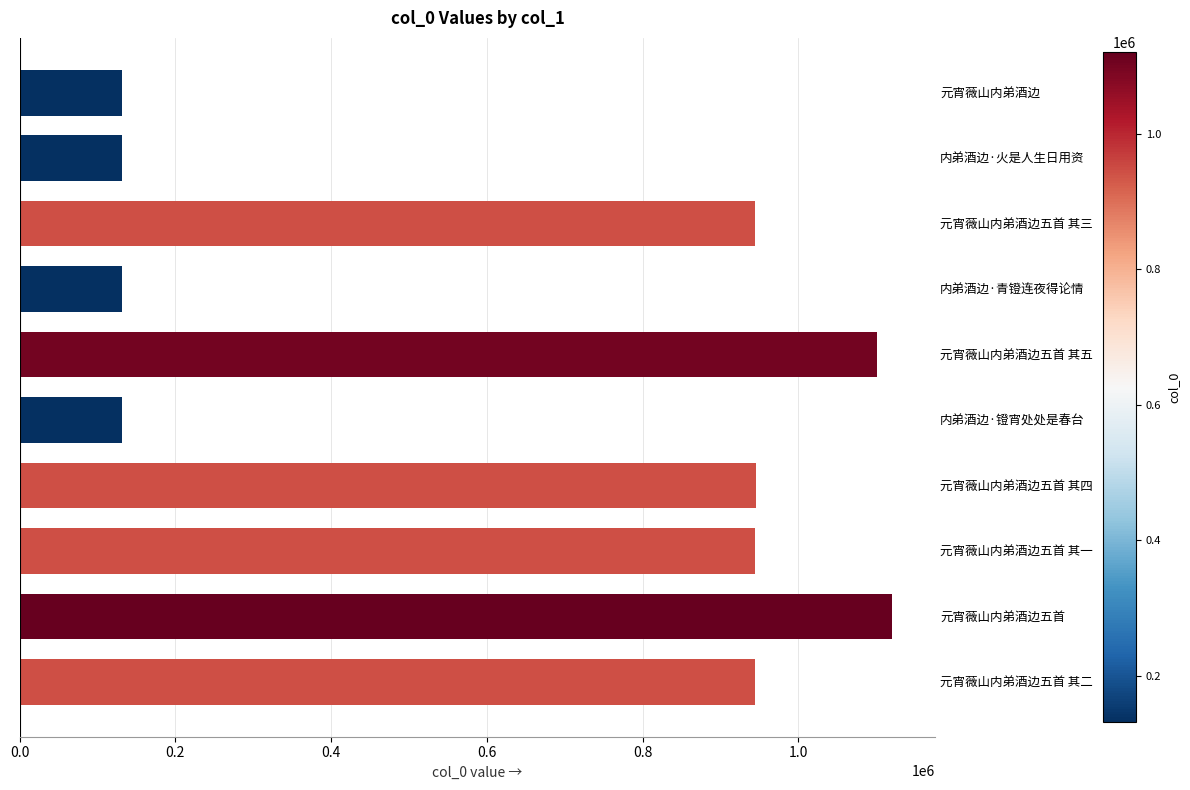

What is the difference between the second highest and minimum values?

970718